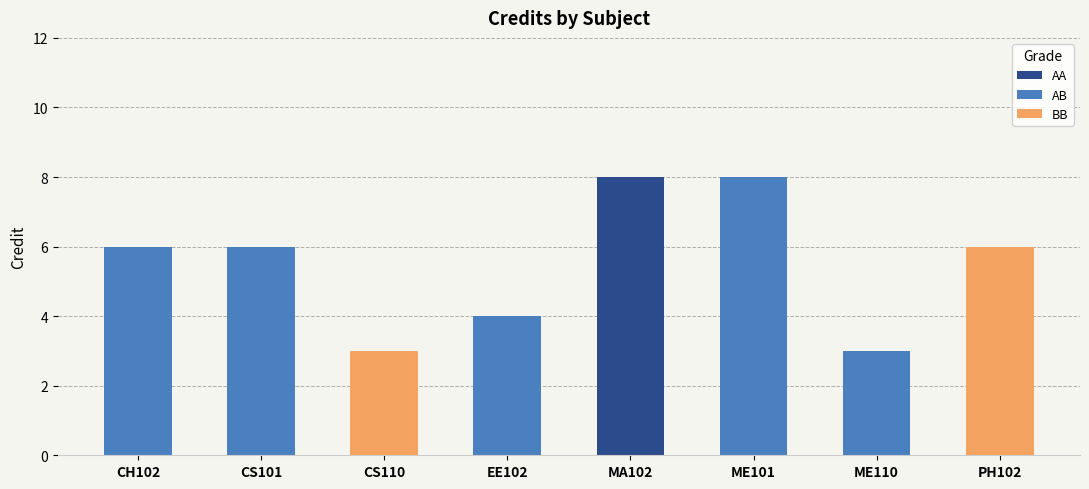

Does the chart contain any negative values?

No